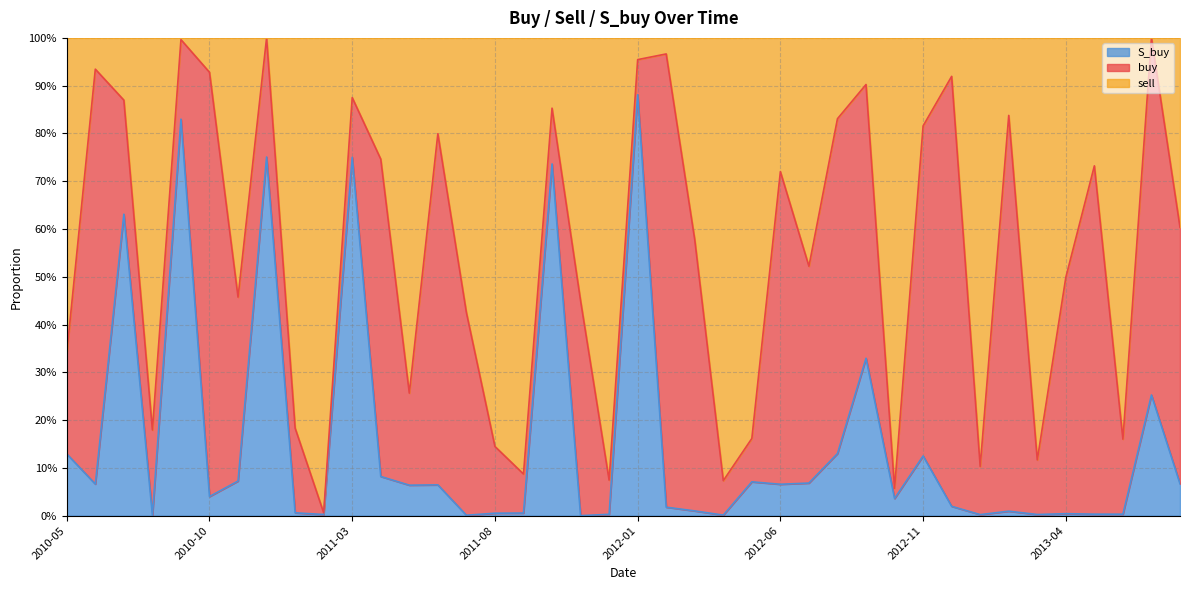

What are all the series names shown in the legend?

S_buy, buy, sell